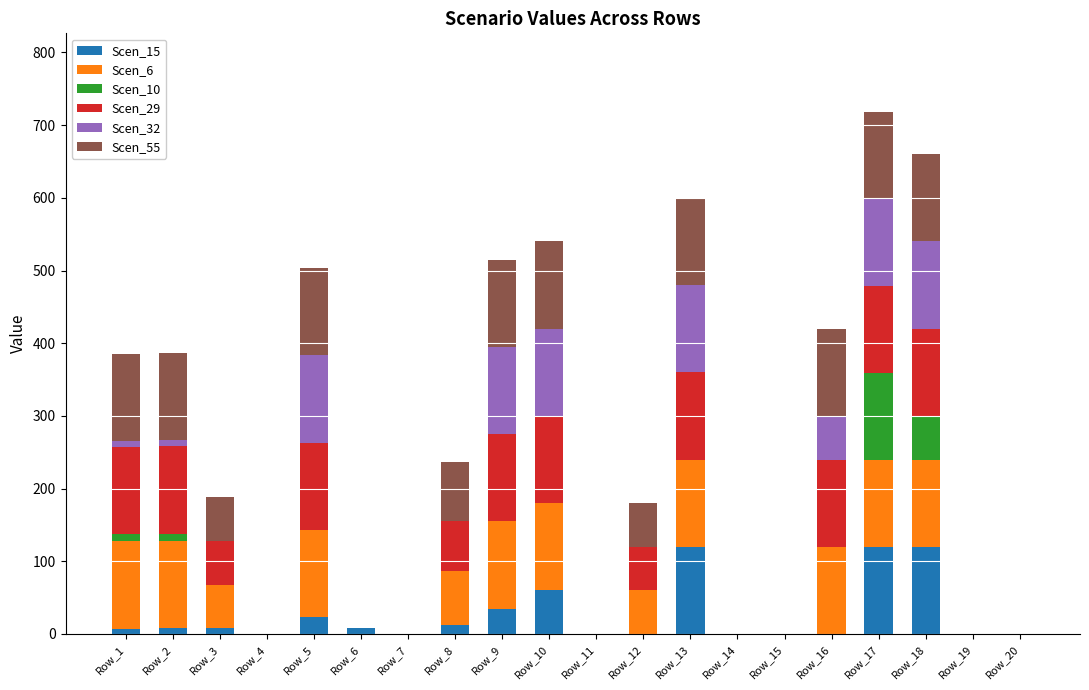

Are the bars grouped side by side (vs. stacked)?

No